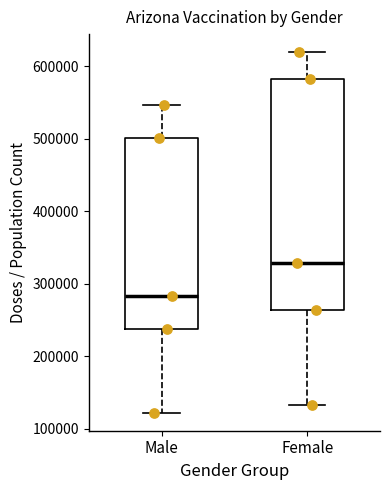

Reading left to right, read every box against the y-axis: the position of its median line, the range the box covers, and the ends of its whiskers. The values are not printed on the chart, so give them approximately, as read against the axis.

Male: median 280000, box 240000 to 500000, whiskers 120000 to 550000
Female: median 330000, box 260000 to 580000, whiskers 130000 to 620000